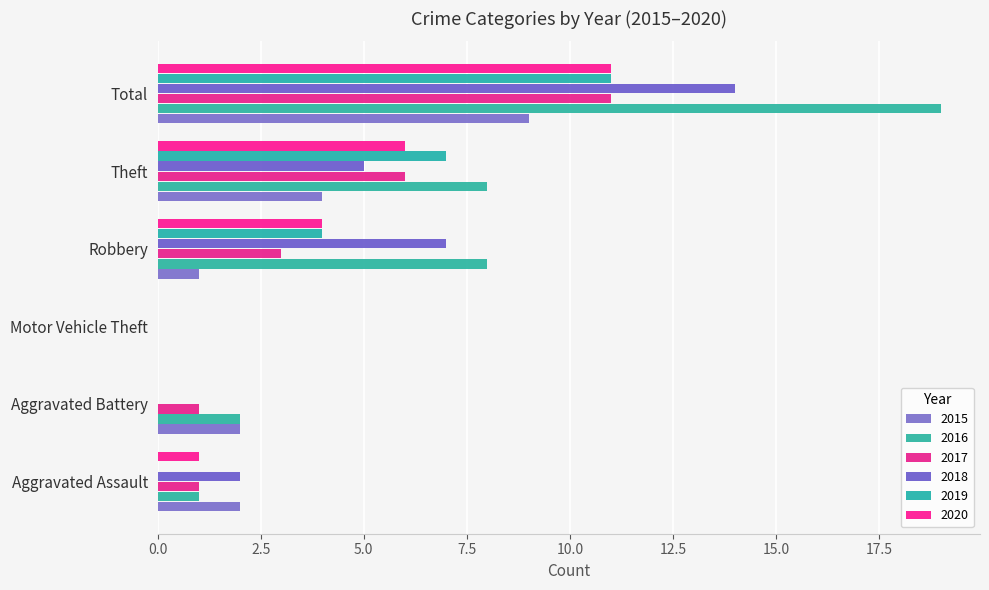

Rank the categories by 2019 value from highest to lowest.

Total, Theft, Robbery, Aggravated Assault, Aggravated Battery, Motor Vehicle Theft